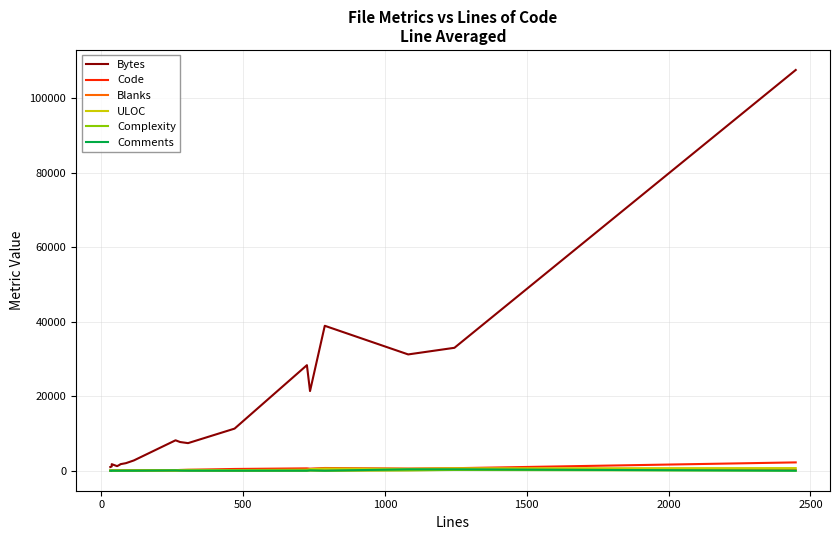

The value of ULOC at 0 is 18. True or false?

False